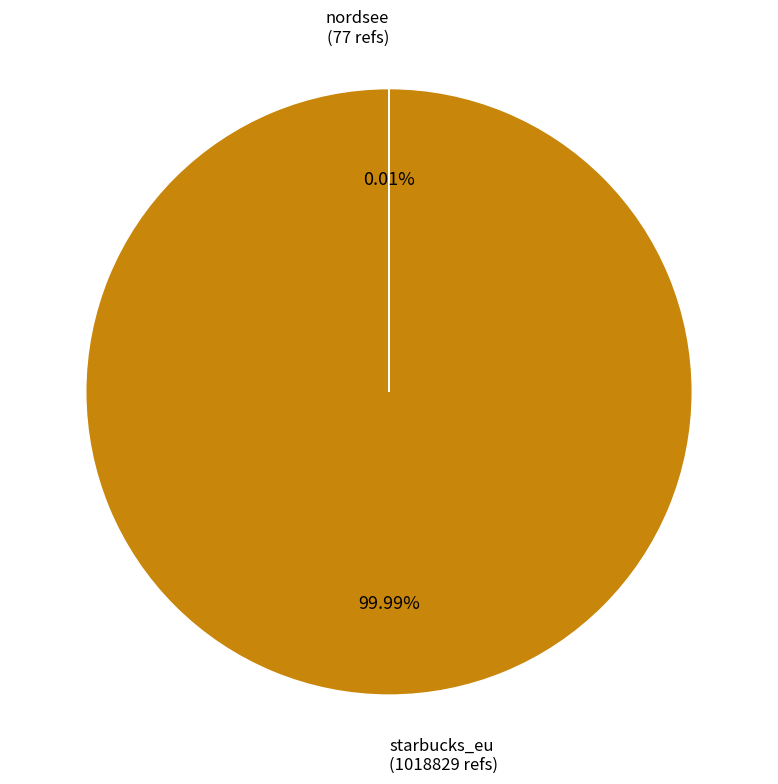

What is the majority slice?

starbucks_eu